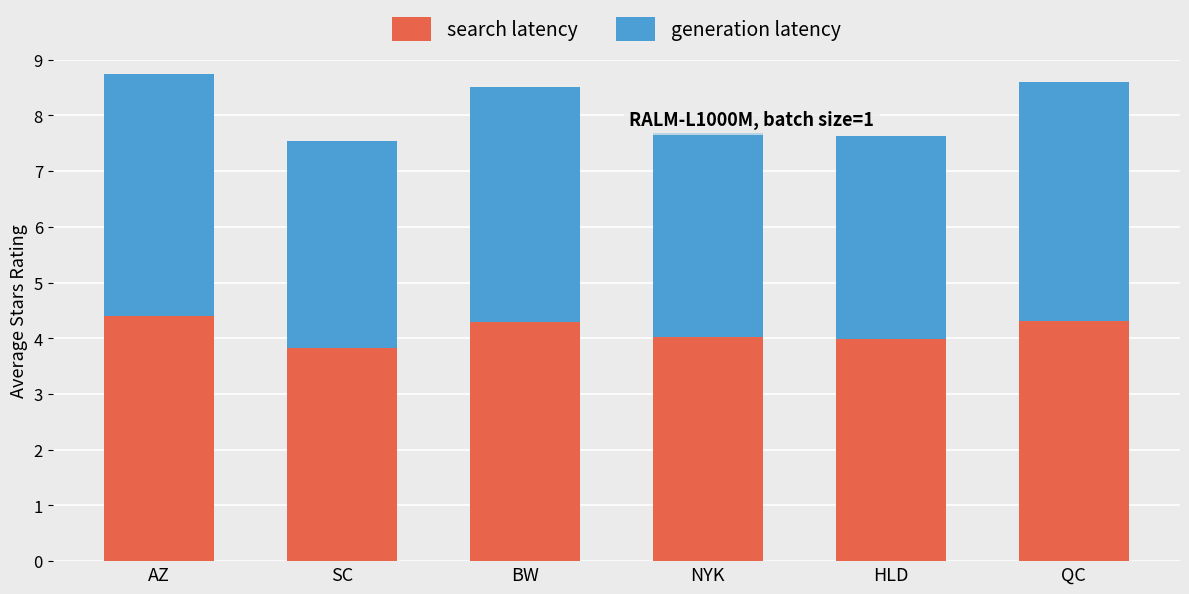

What is the highest value of the search latency series?

4.4